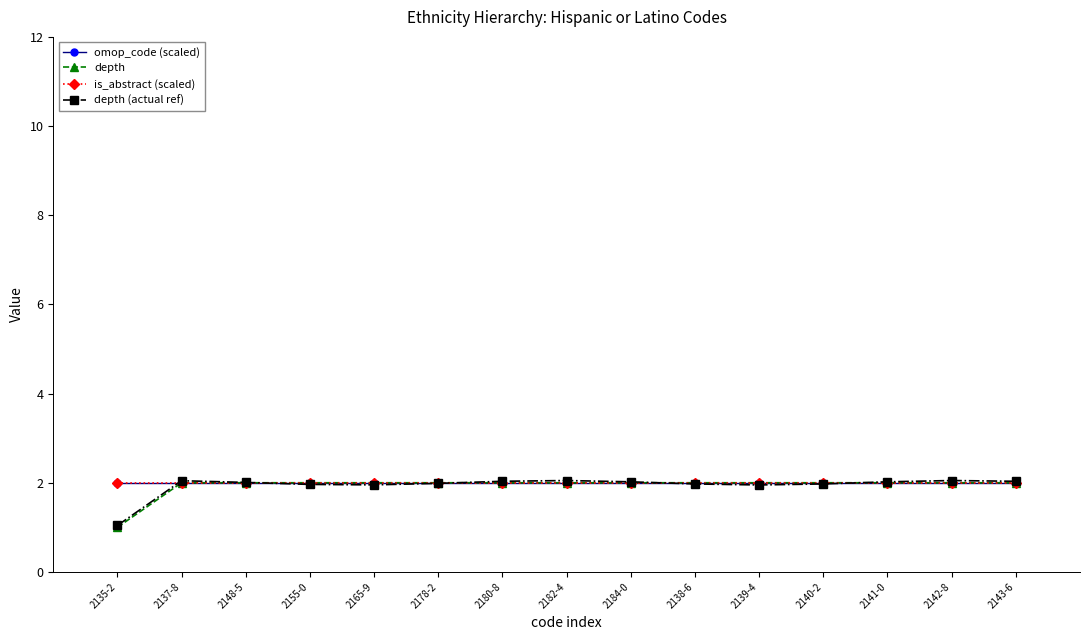

Rank the categories by depth (actual ref) value from lowest to highest.

2135-2, 2139-4, 2165-9, 2155-0, 2138-6, 2140-2, 2178-2, 2148-5, 2184-0, 2141-0, 2143-6, 2180-8, 2137-8, 2182-4, 2142-8